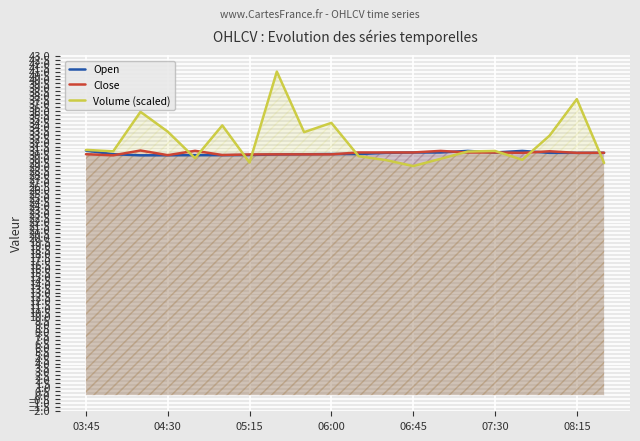

What is the difference between the highest and lowest values at 05:15?

1.0